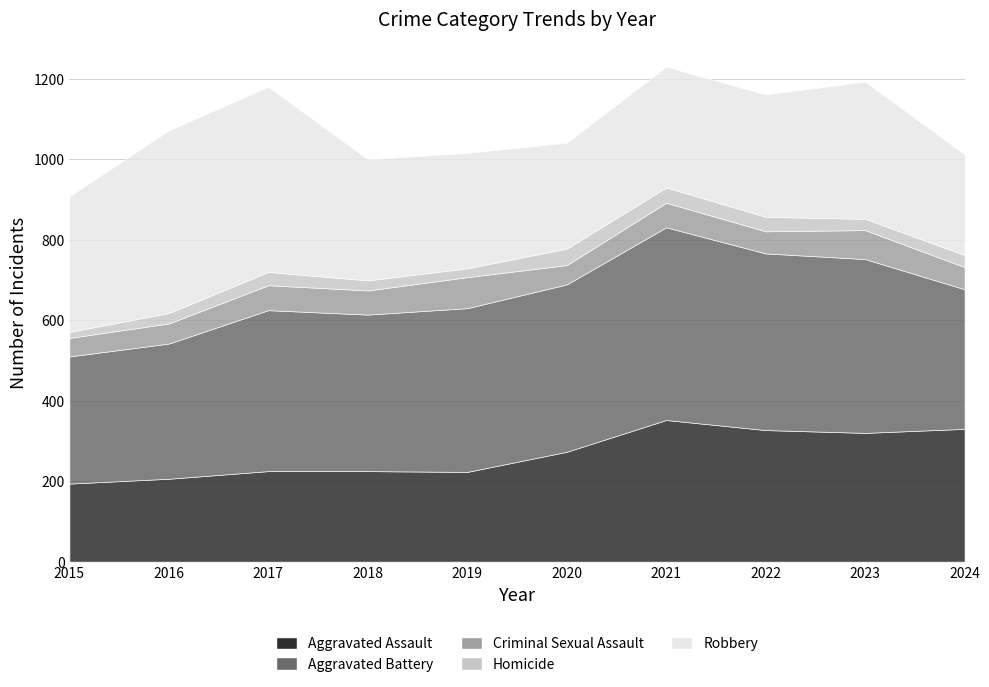

How many lines are shown in the chart?

5